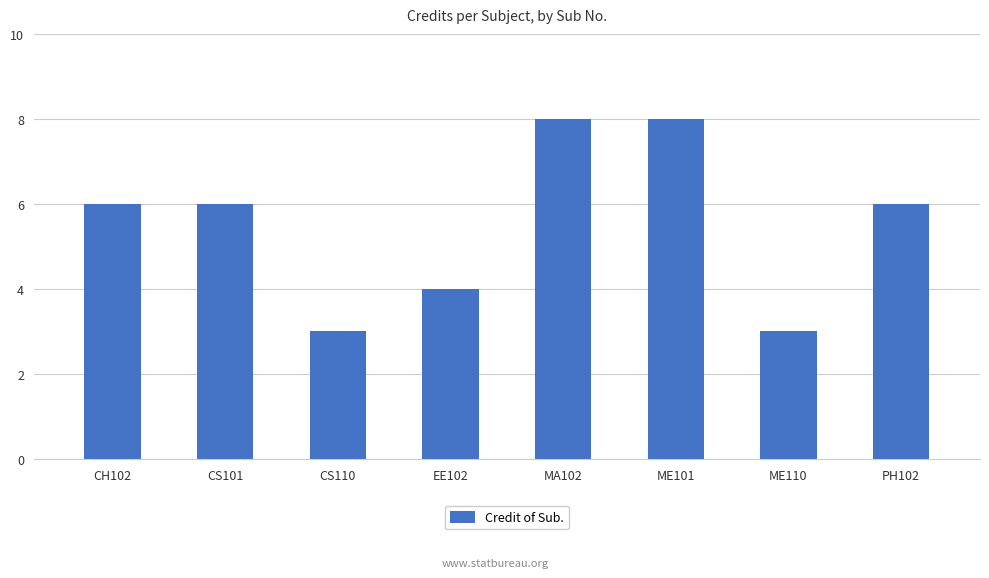

The chart shows a value of 5 at ME110. True or false?

False